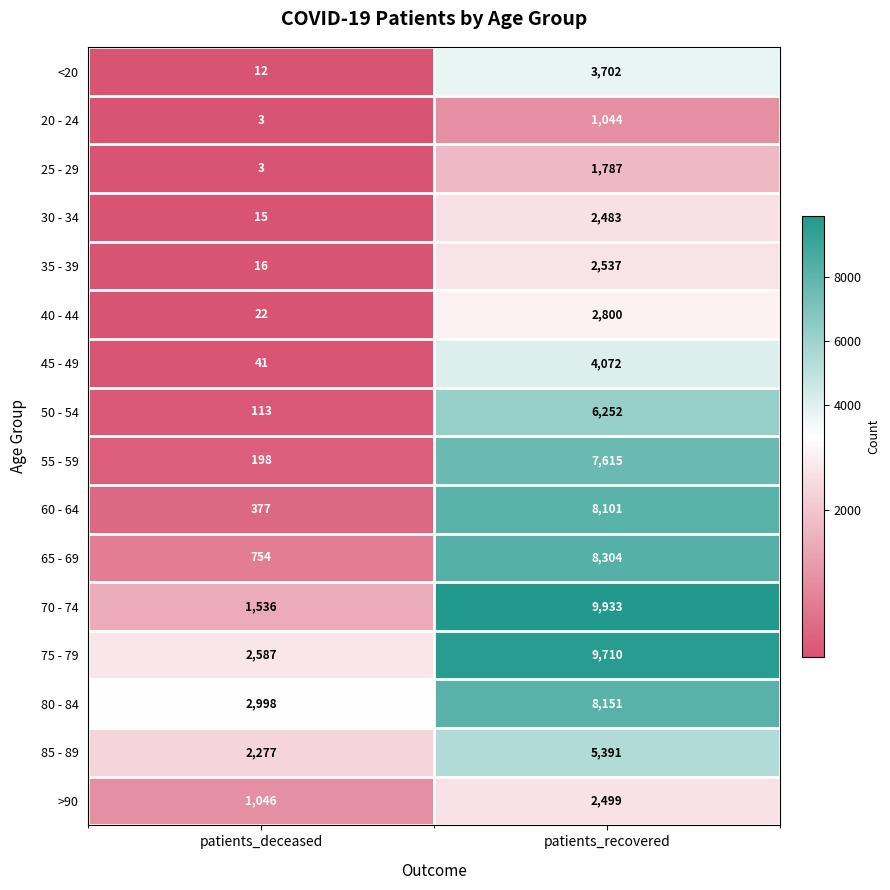

Count the number of categories in the chart.

2